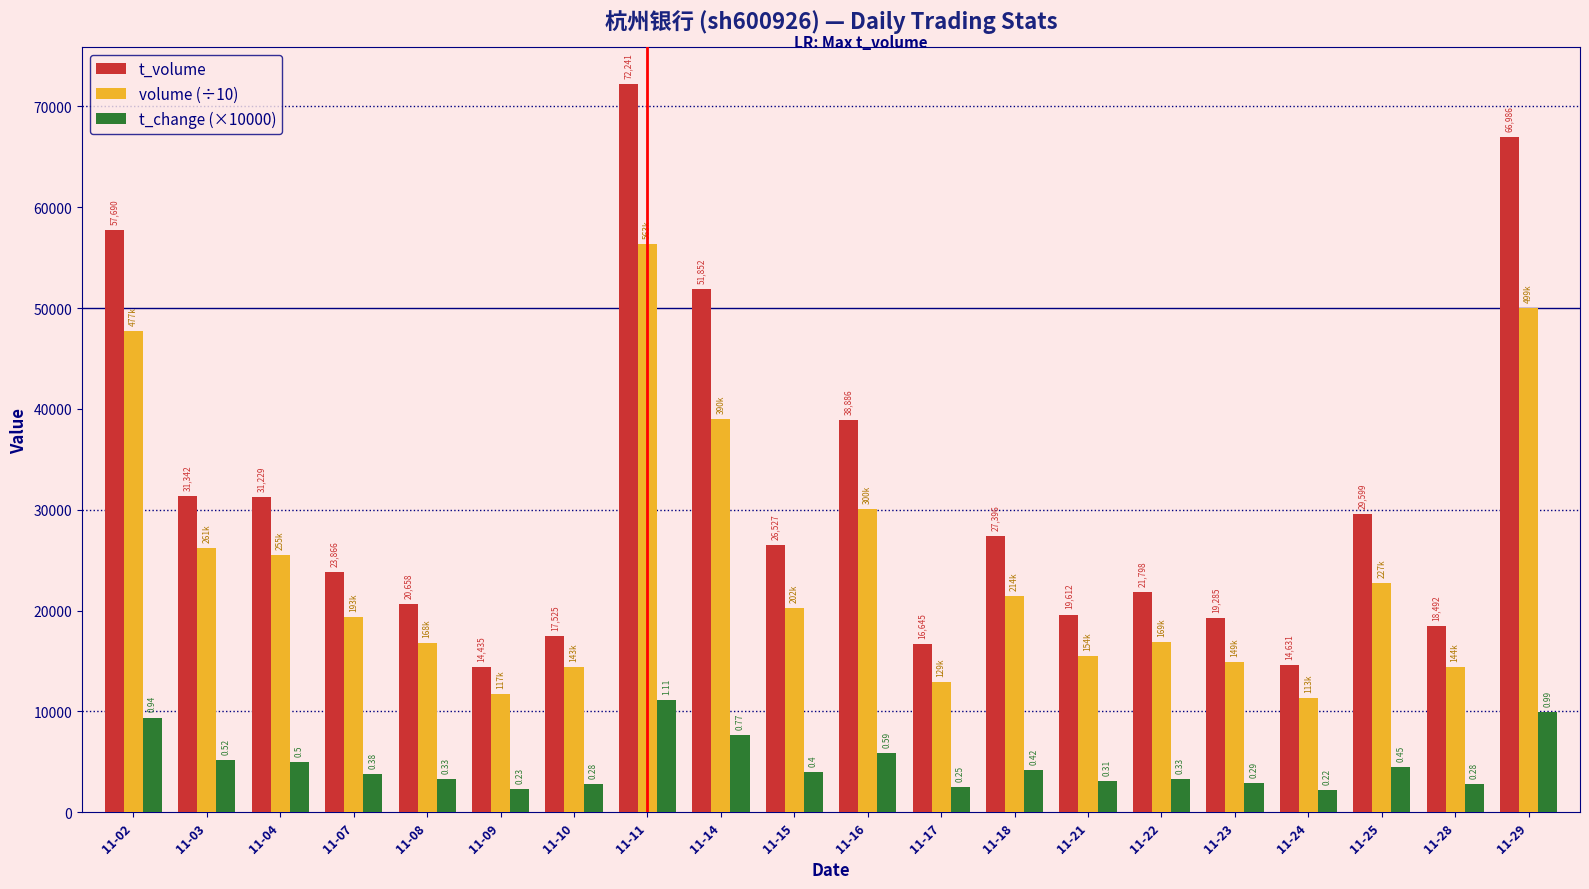

What is the spread (max minus min) of values at 11-11?

61141.0